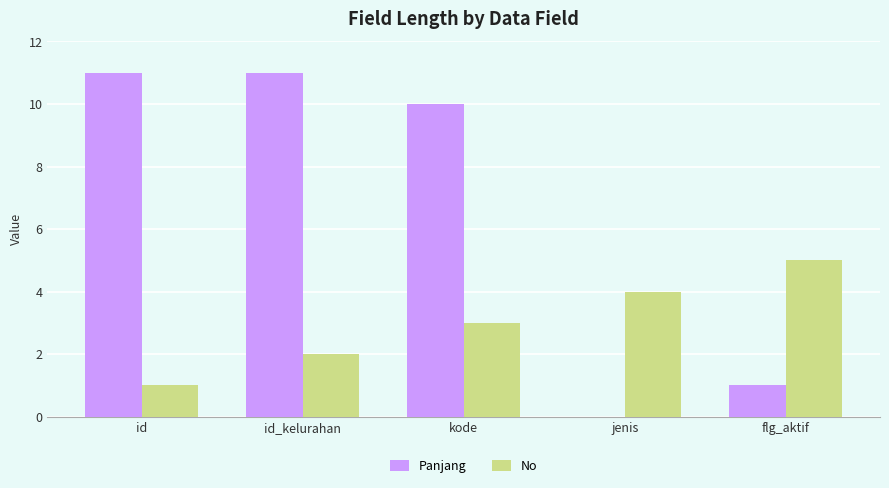

The No series shows 0 at id_kelurahan. True or false?

False